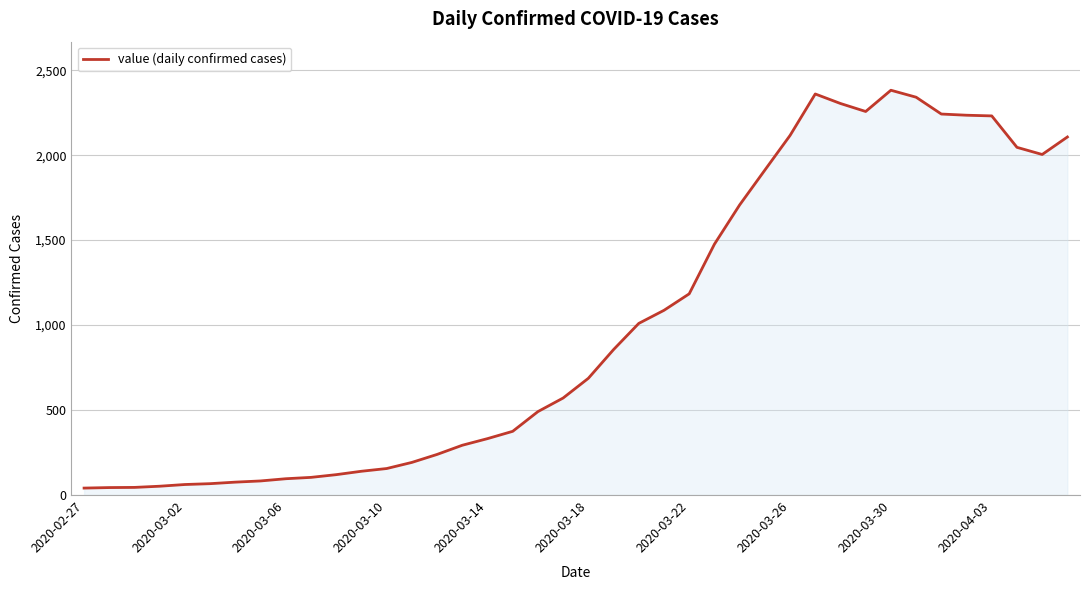

What is the maximum value shown in the chart?

2382